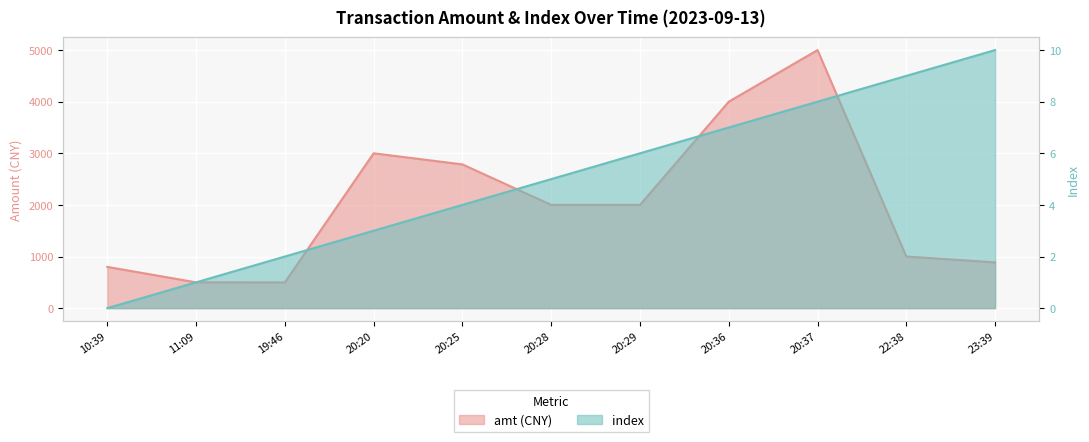

Where is index nearest to the value 5?

20:28